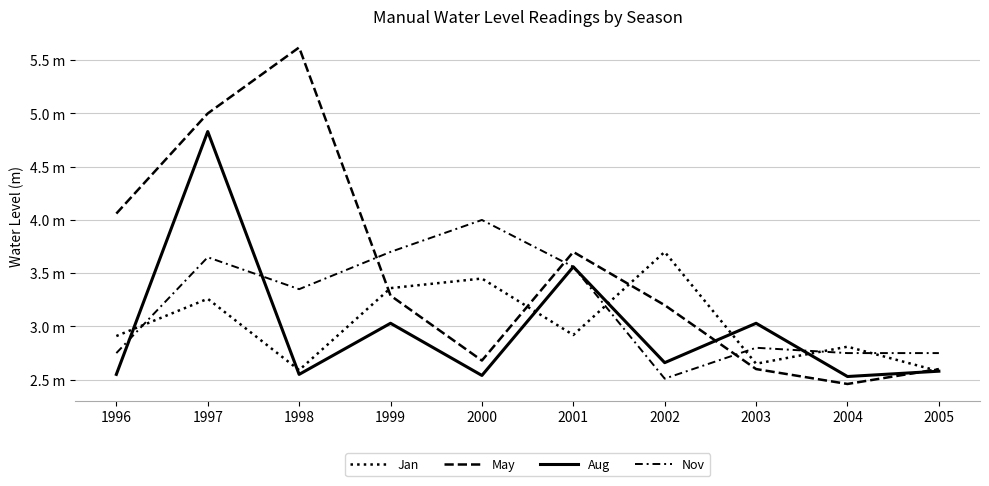

Is this an area chart (filled region under the line)?

No